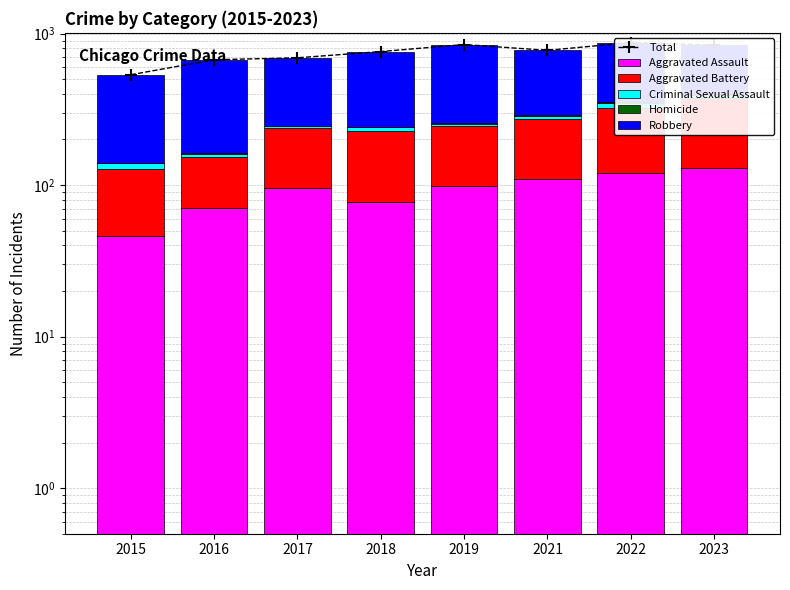

At which label does Robbery reach its minimum?

2015